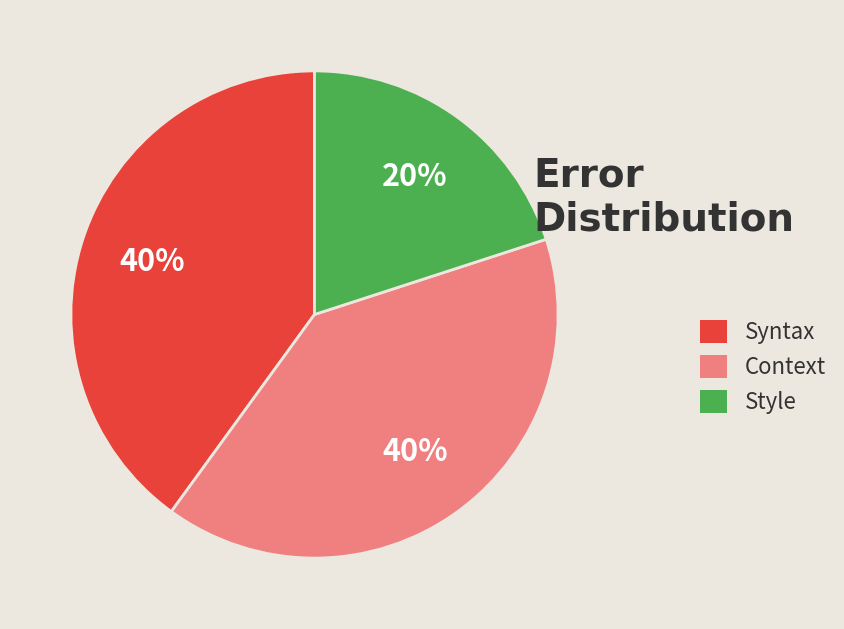

What is the smallest slice in the pie chart?

Style